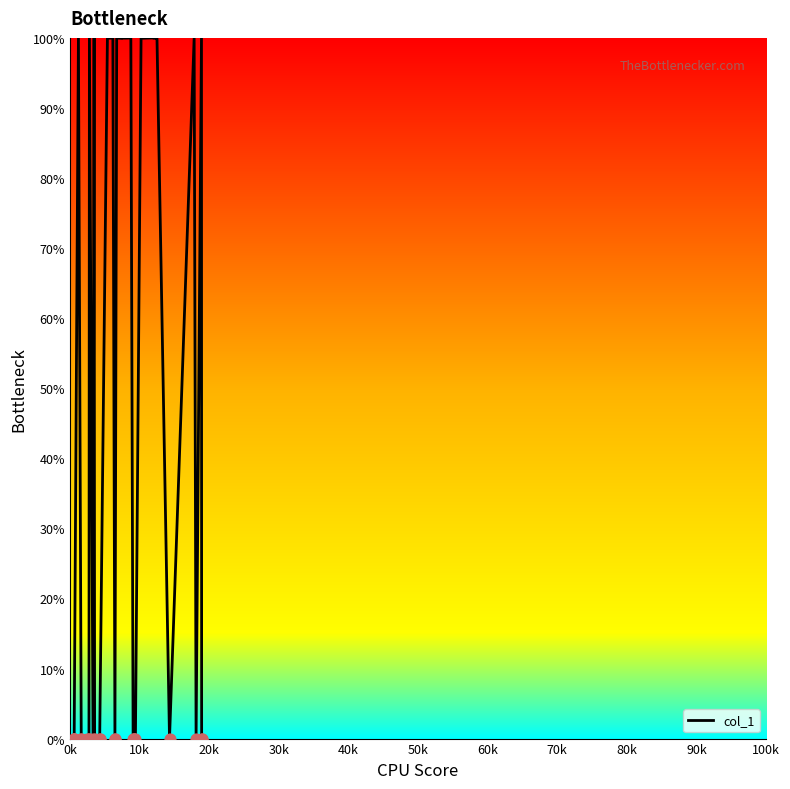

Between 50k and 0k, which is larger?

50k